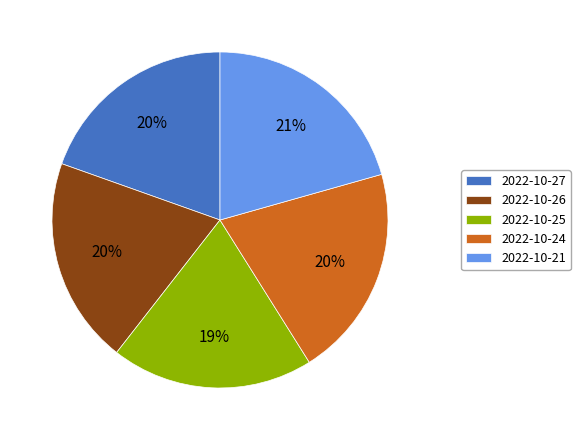

What percentage is the 2022-10-25 slice, to the nearest percent?

19%